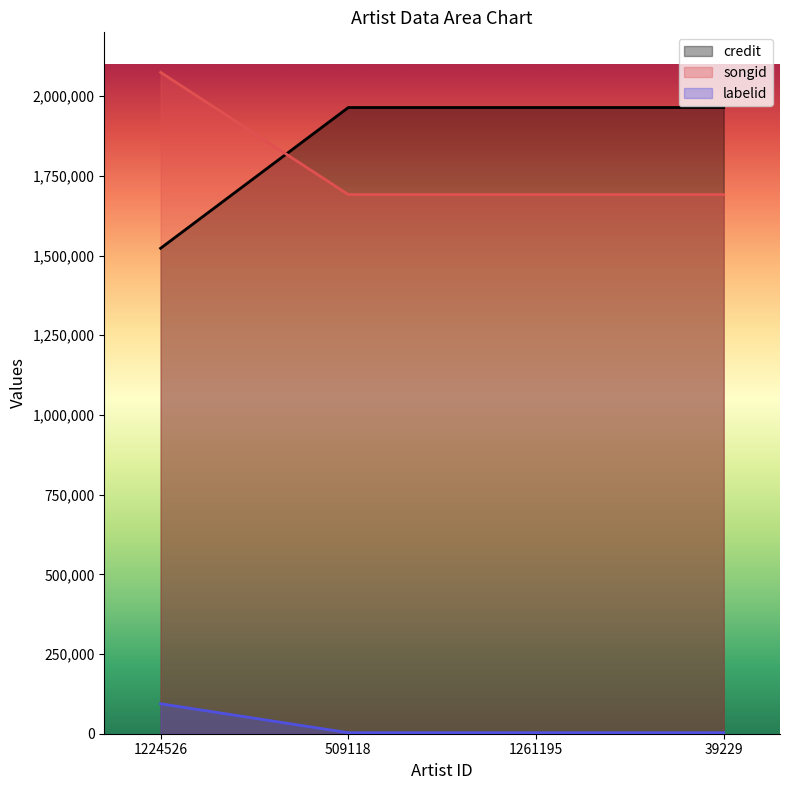

What is the difference between the maximum and minimum values in the labelid series?

90851